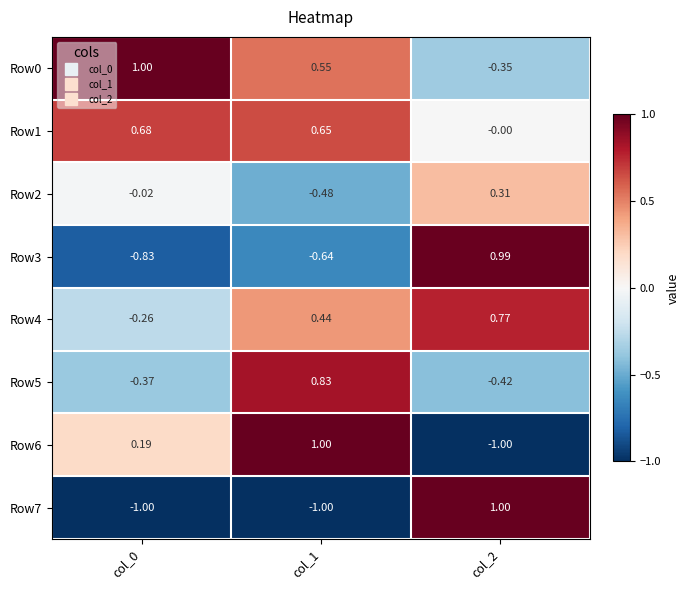

Is the value of Row6 at col_2 greater than the value of Row2 at col_2?

No